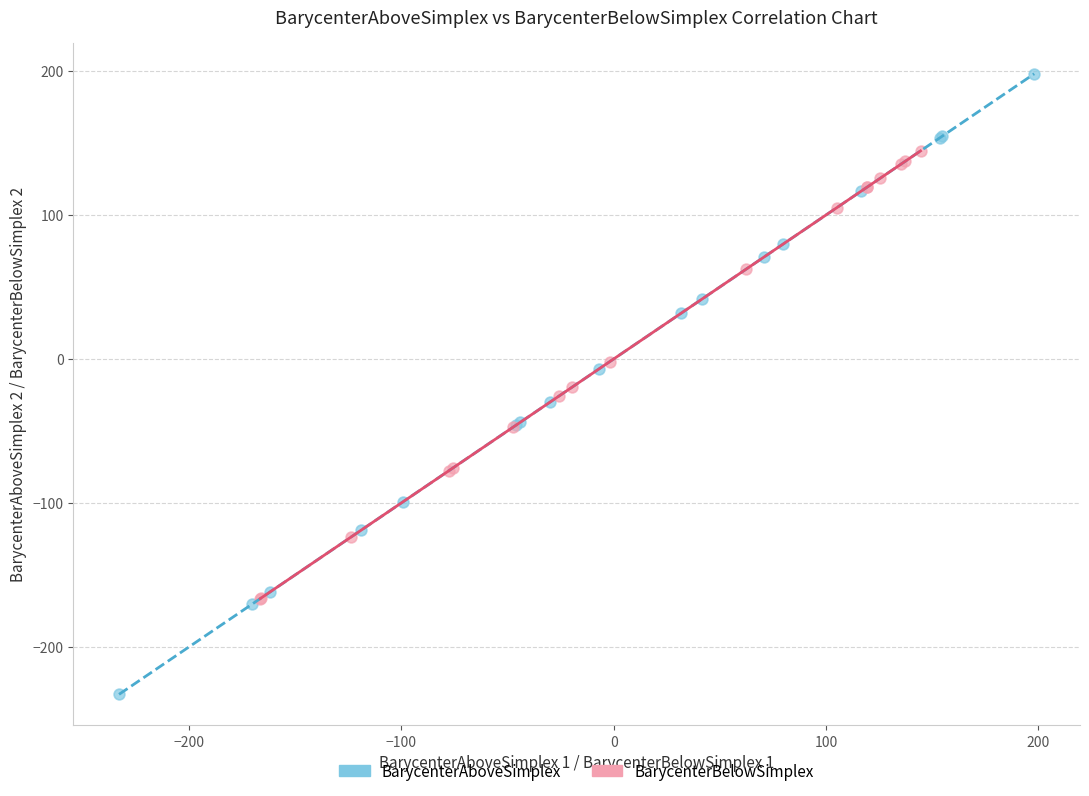

Which series has the widest spread of Y values?

BarycenterAboveSimplex